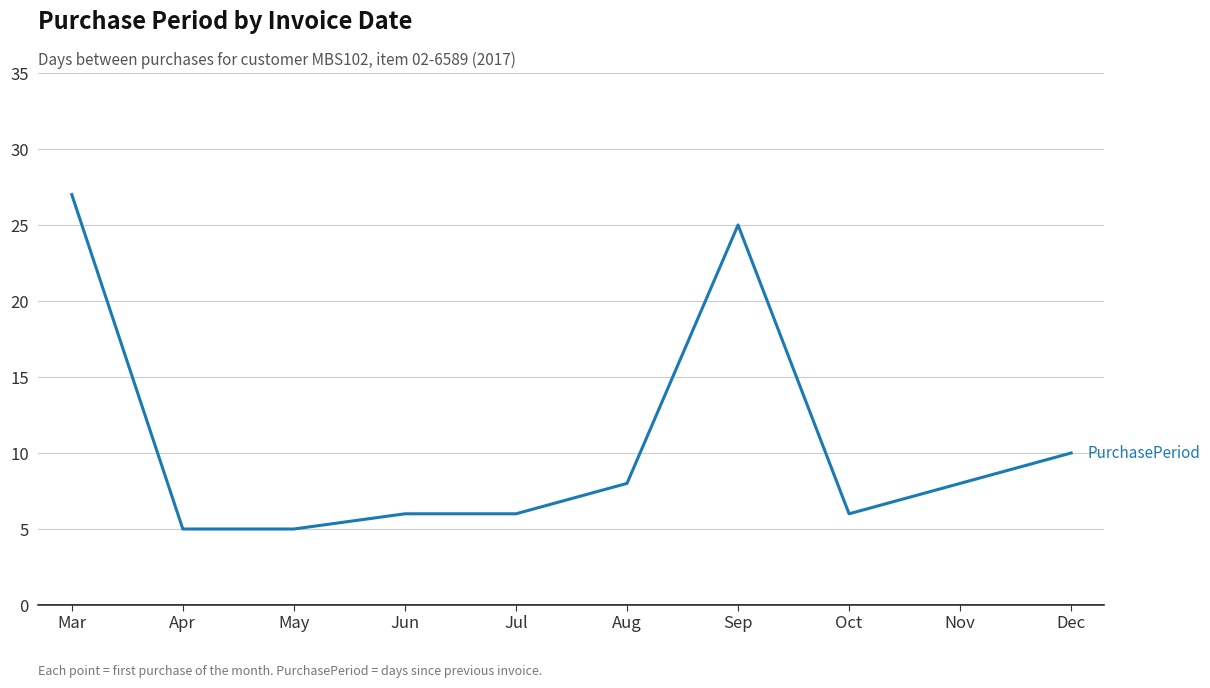

Is it true that the value at Jul is 6?

True